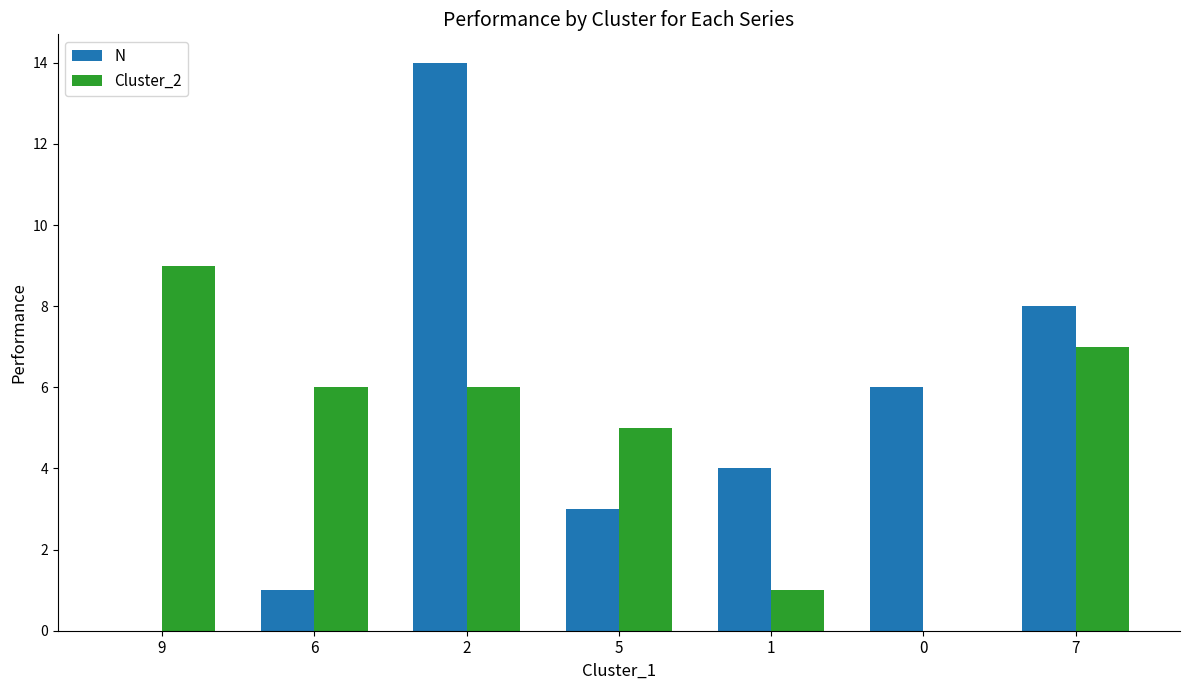

The value of Cluster_2 at 6 is 3. True or false?

False